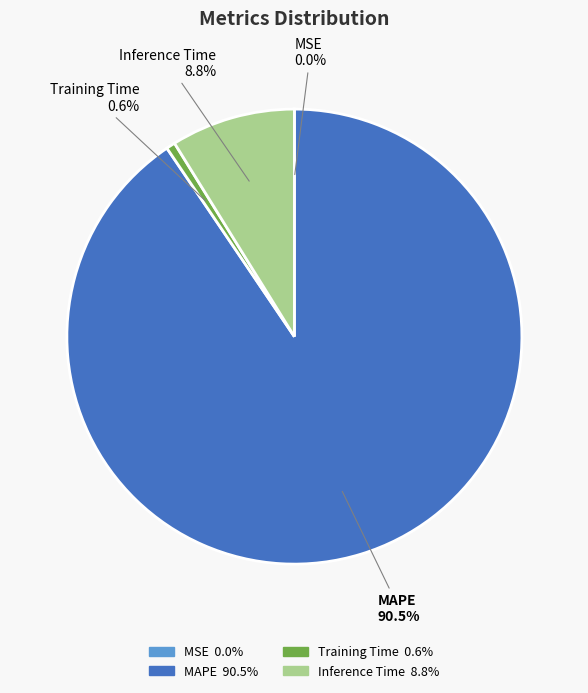

What portion of the pie excludes Inference Time?

91.2%